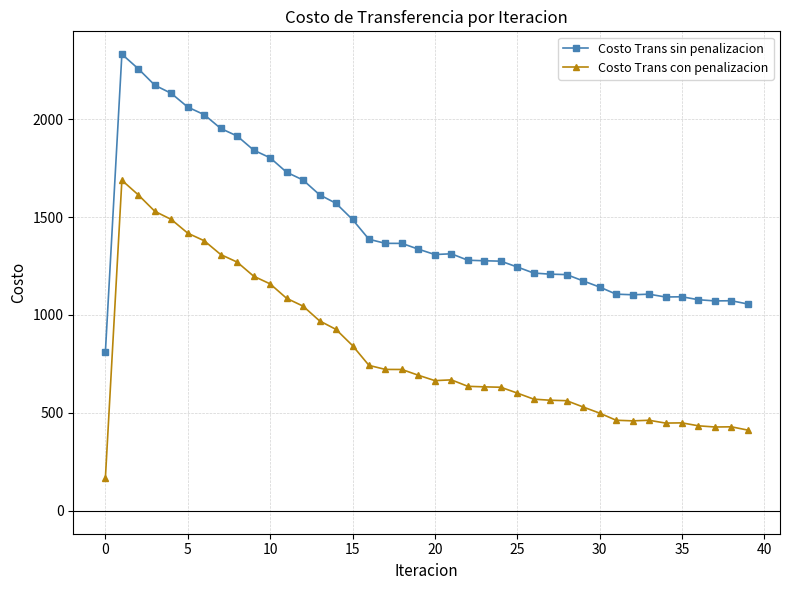

What is the value of the Costo Trans sin penalizacion point at the 9th from the left?

1913.4